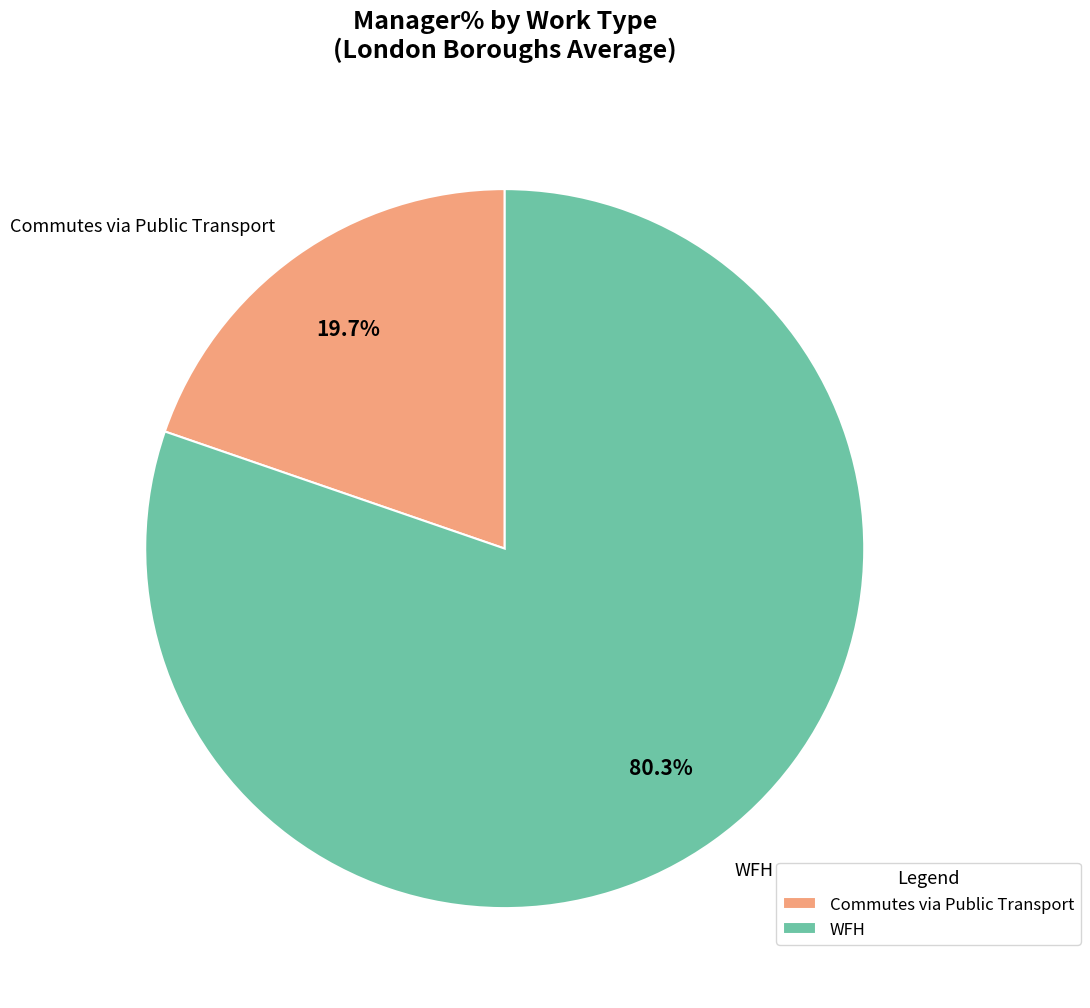

Which has a higher value, WFH or Commutes via Public Transport?

WFH